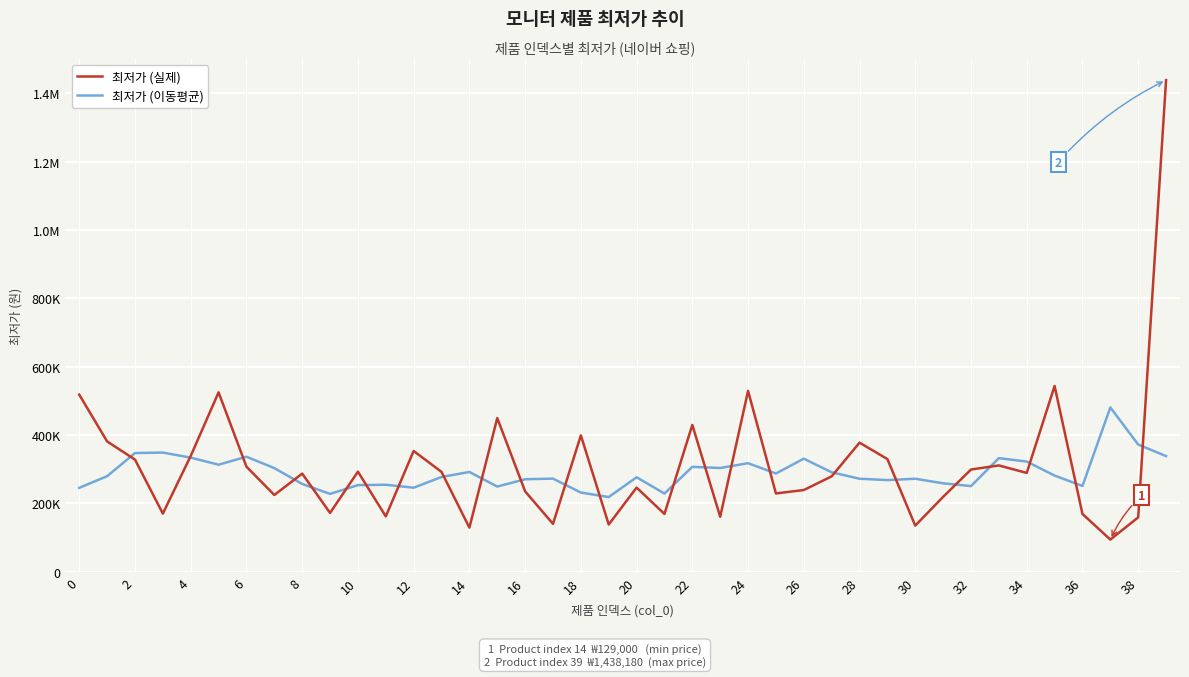

What is the minimum value shown in the chart?

94000